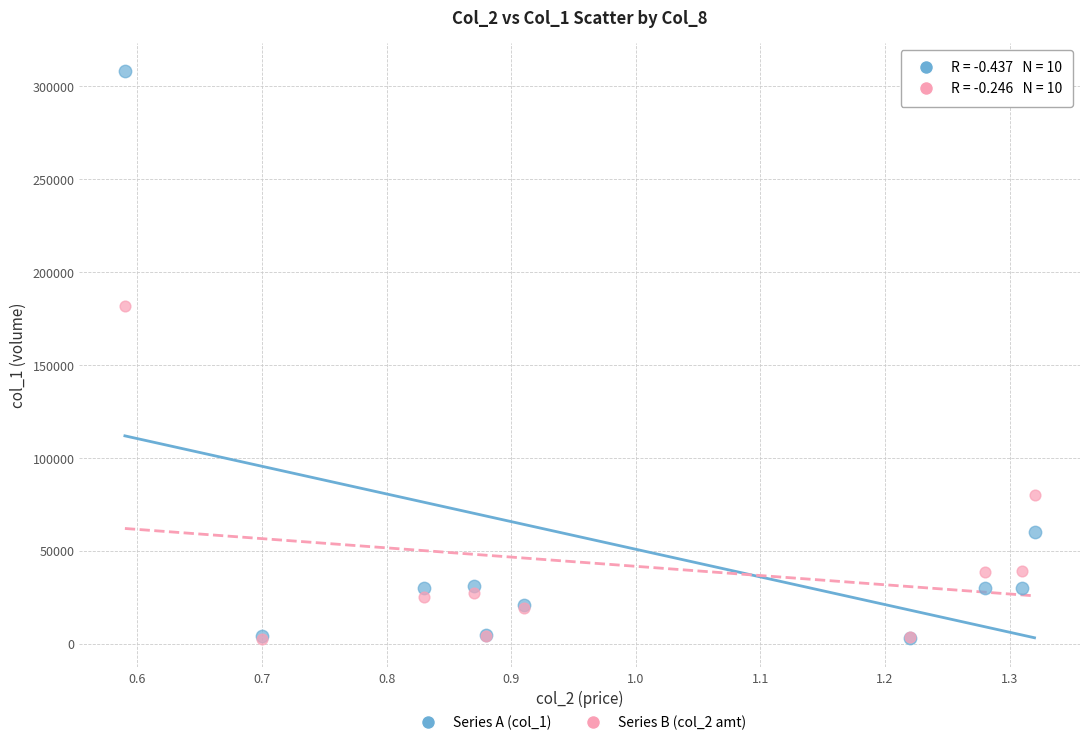

What are all the series names shown in the legend?

Series A (col_1), Series B (col_2 amt)